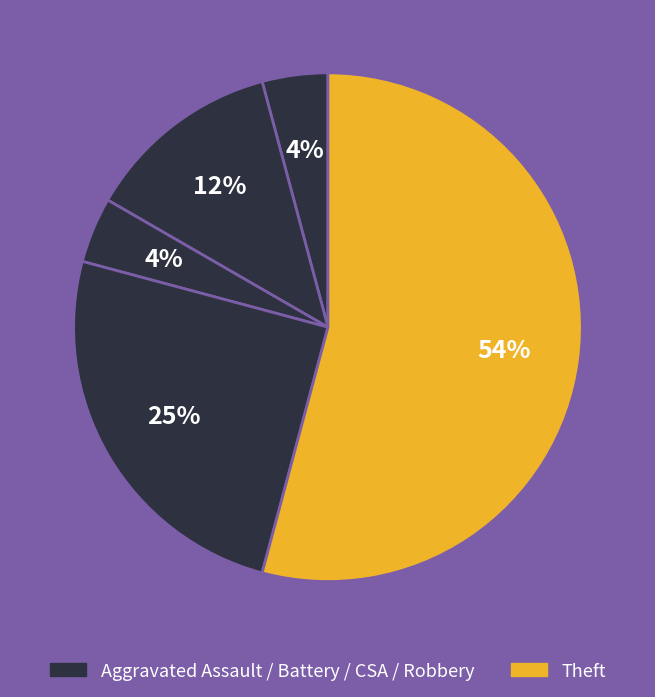

What is the smallest slice in the pie chart?

Aggravated Assault